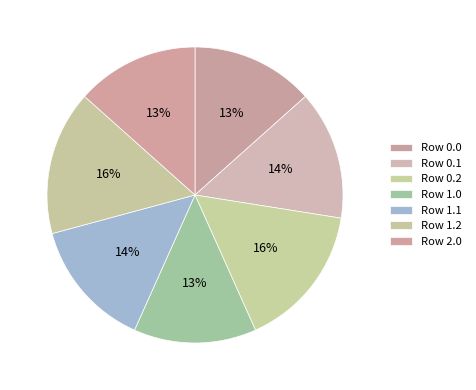

Does Row 1.1 account for over 50% of the chart?

No